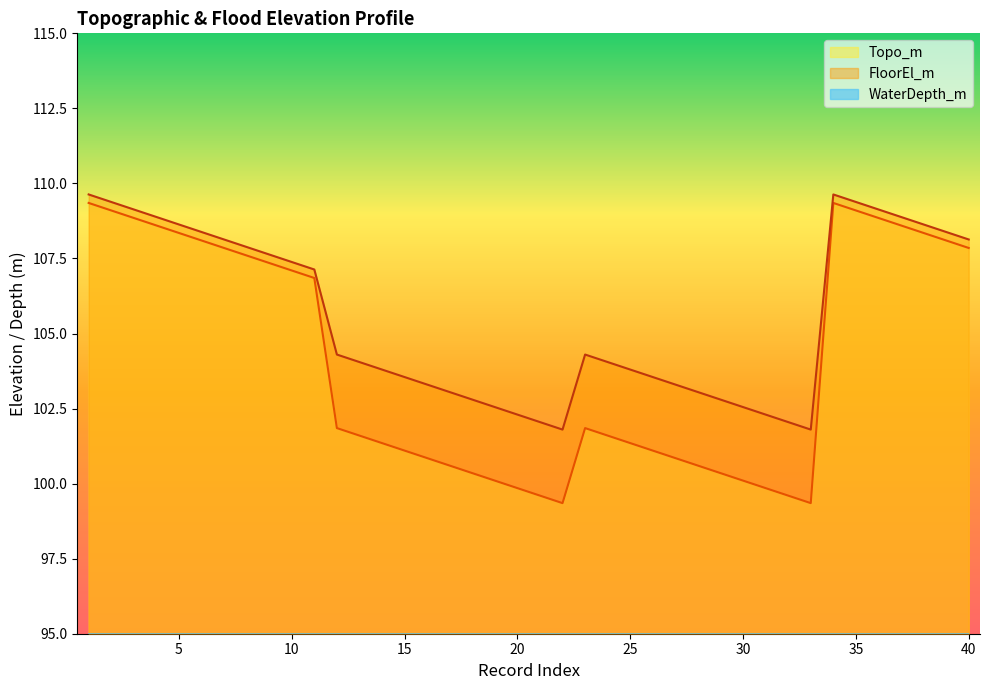

What is the total value across all series at 9?

215.0